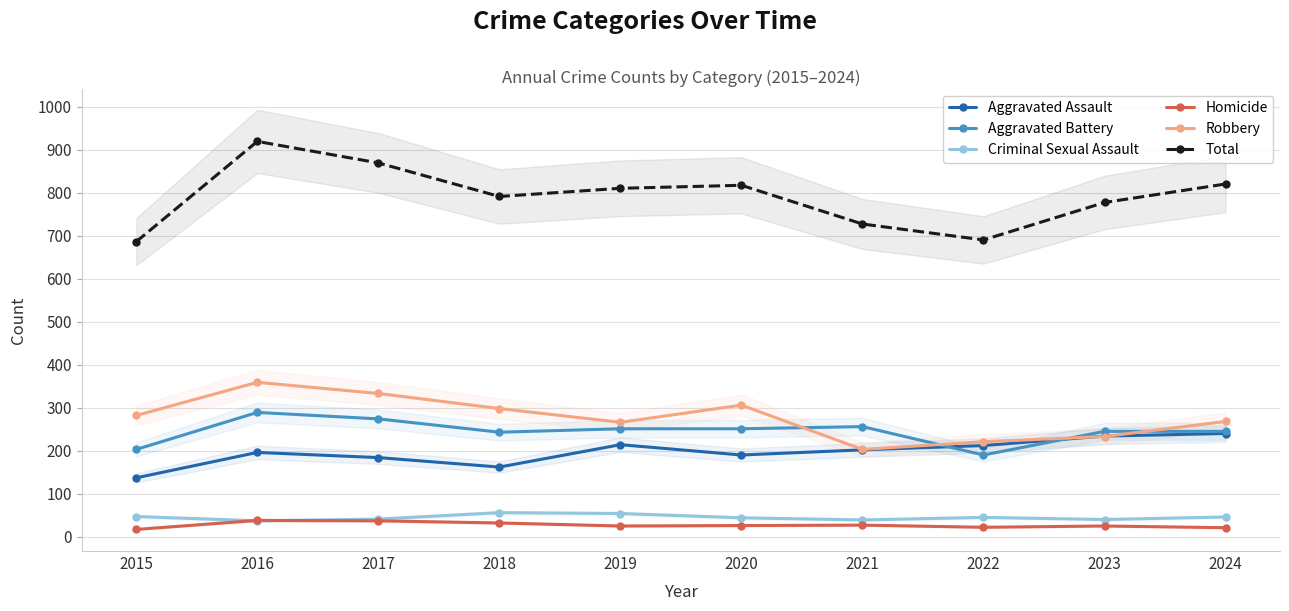

What is the sum of the Aggravated Battery values at 2017 and 2015?

477